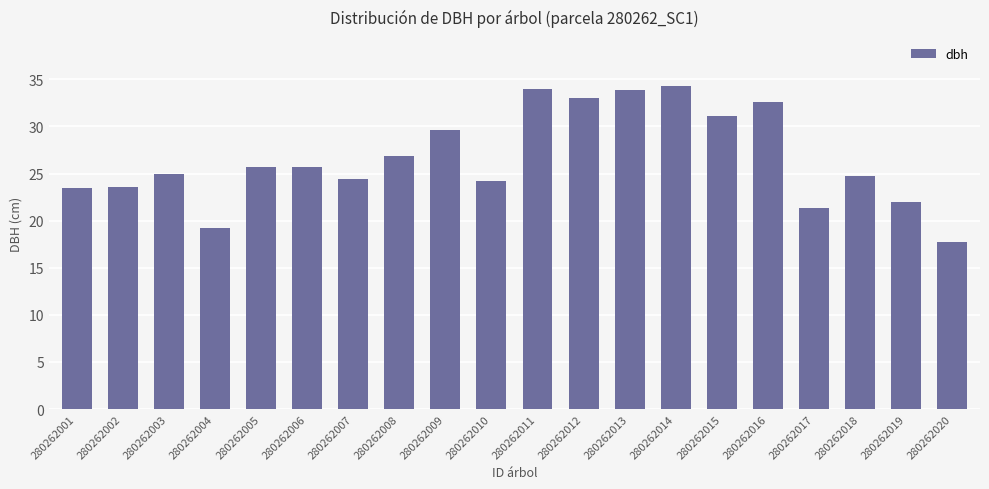

What is the value of the 18th bar from the left?

24.8